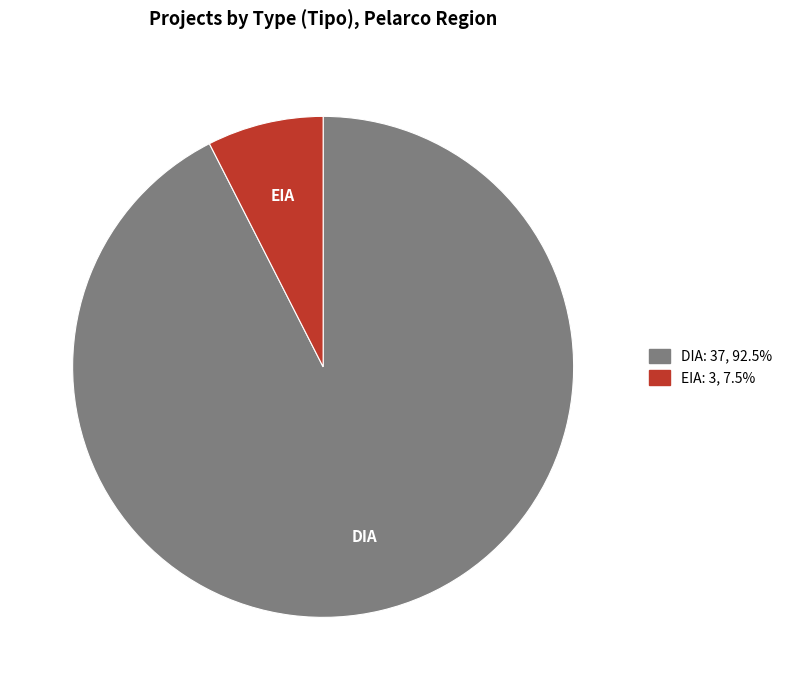

Count the number of slices in the pie.

2